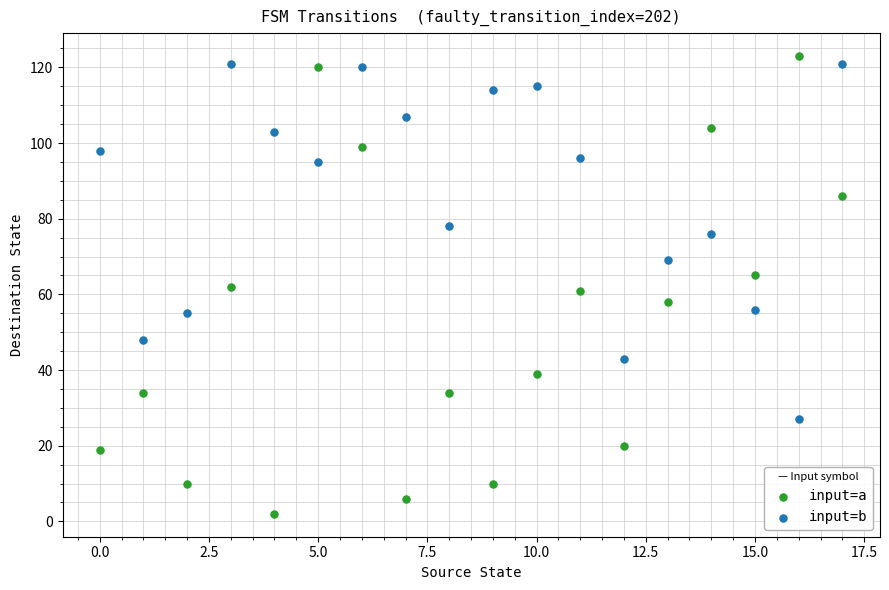

Across all data points, what is the range of Y values (max minus min)?

121